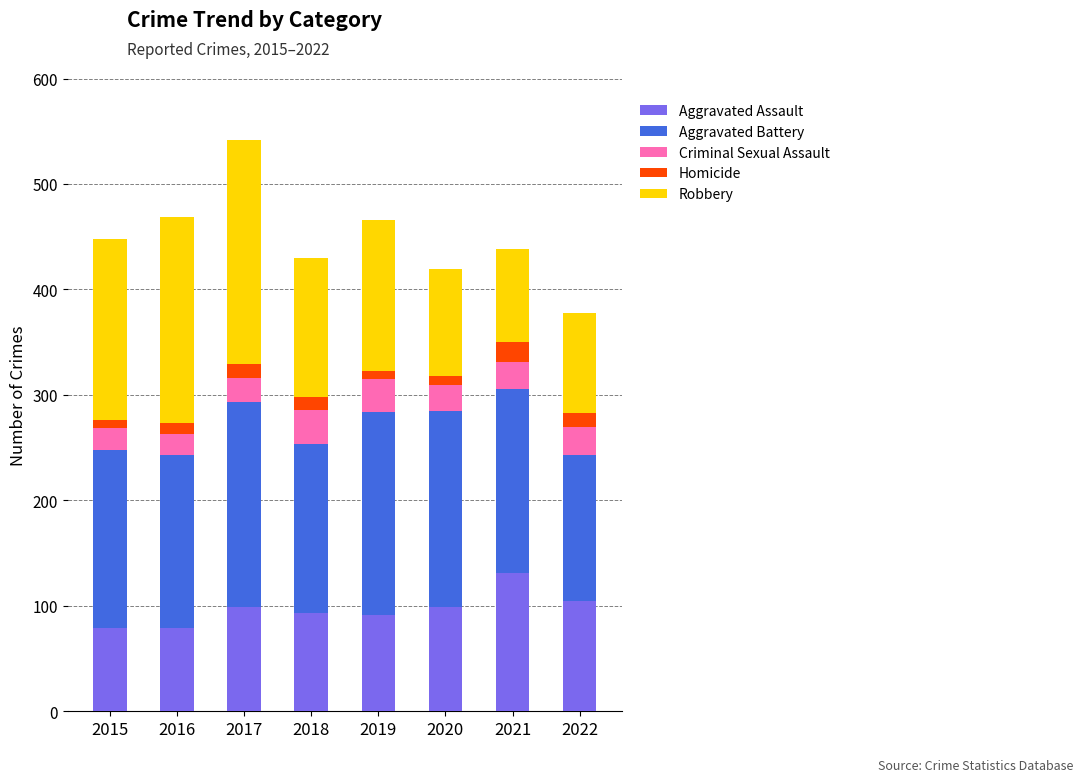

Which category has the highest value in the Aggravated Assault series?

2021